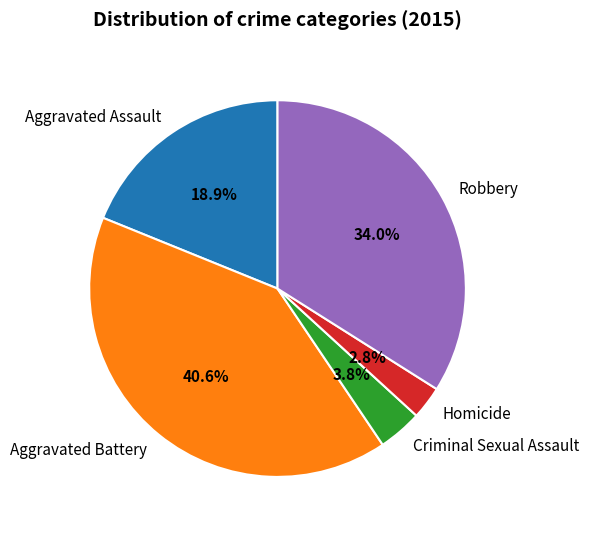

Is it true that Robbery is 19% of the pie?

False